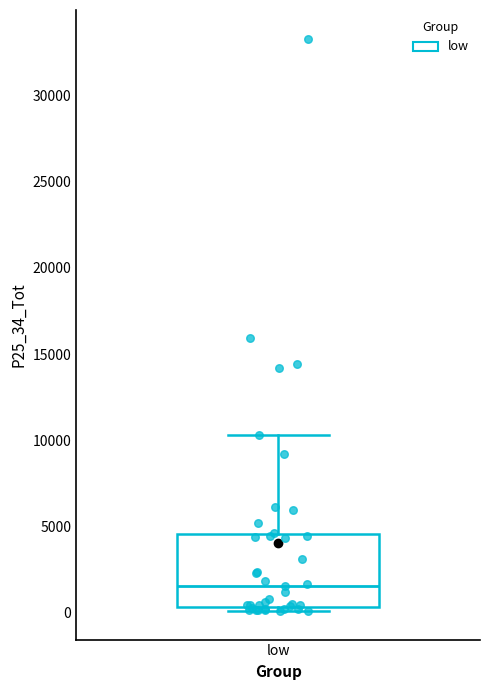

Where is the lower edge of the box for low on the y-axis? The values are not printed on the chart, so give them approximately, as read against the axis.

500